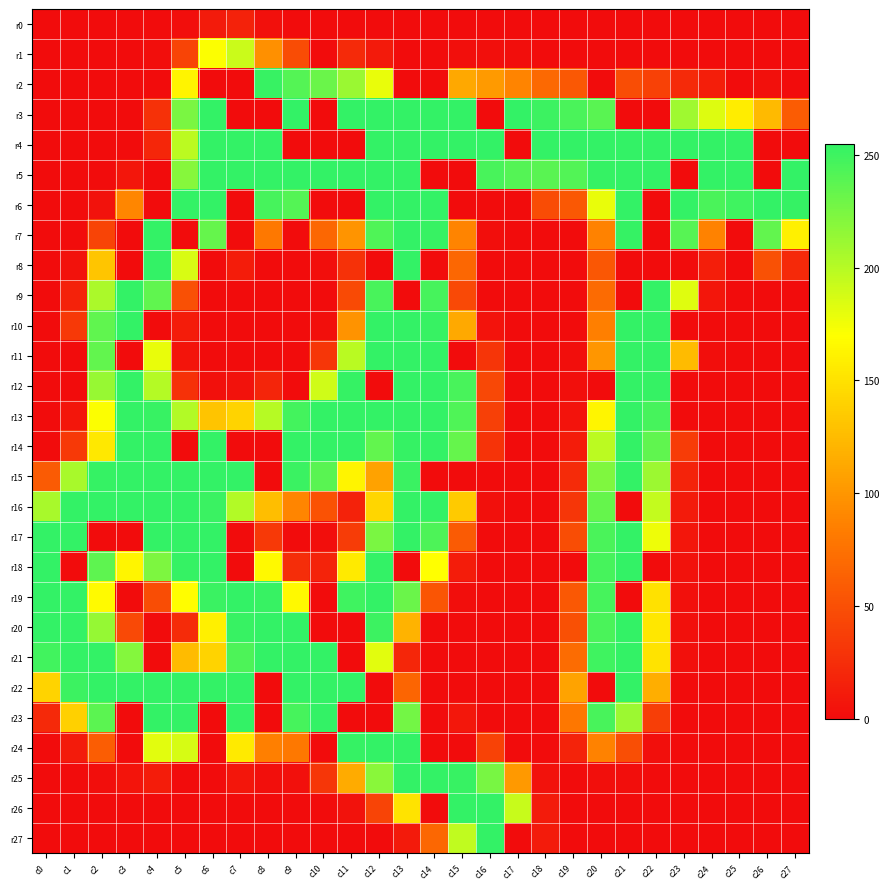

How many series are shown in this chart?

28